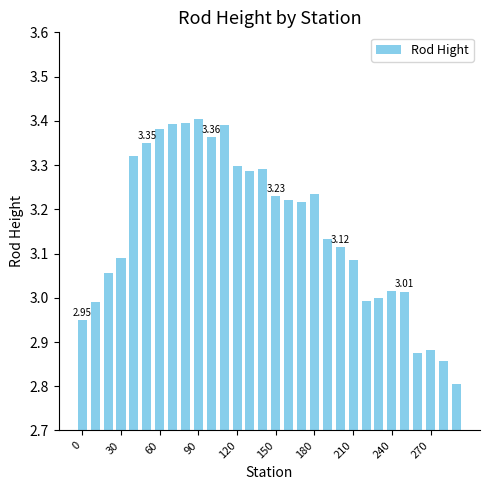

What is the difference between the second highest and minimum values?

0.6